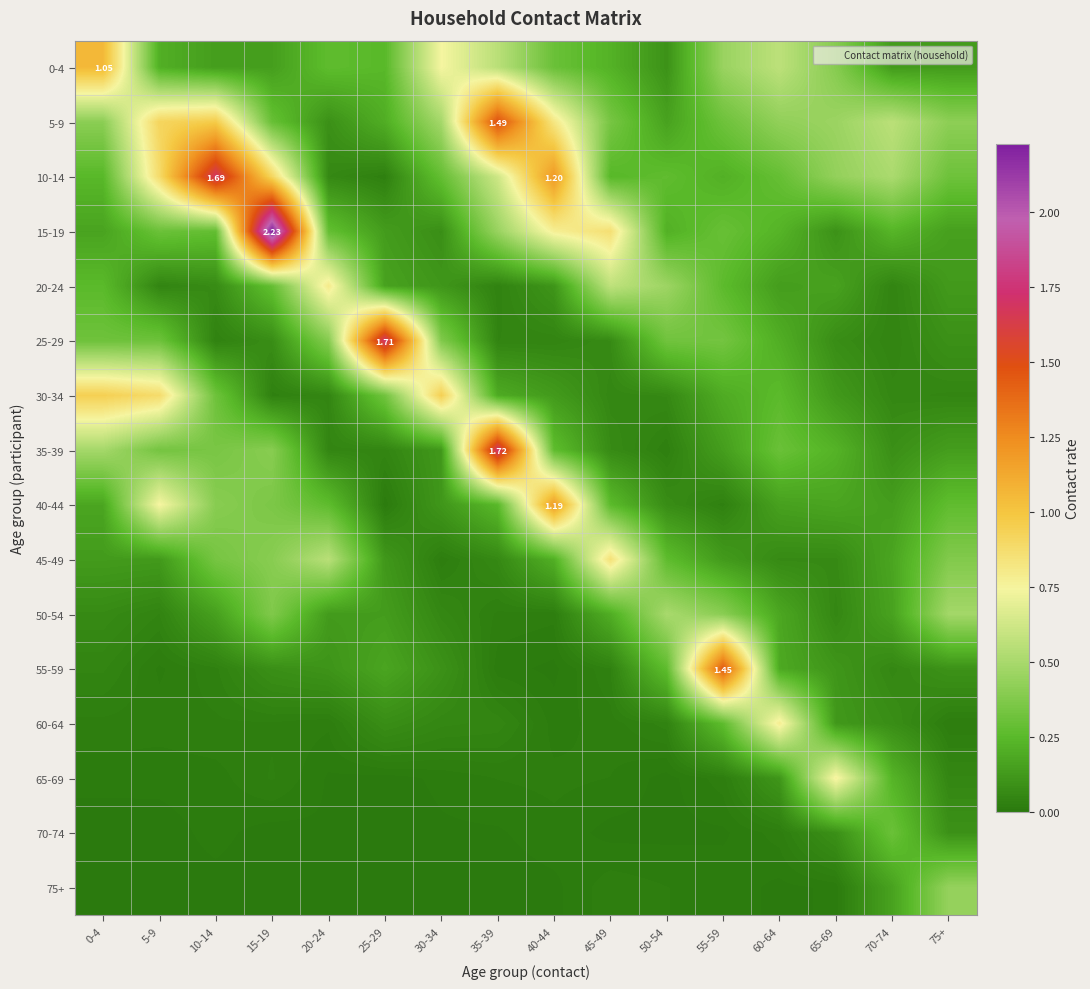

What is the spread (max minus min) of values at 5-9?

0.9